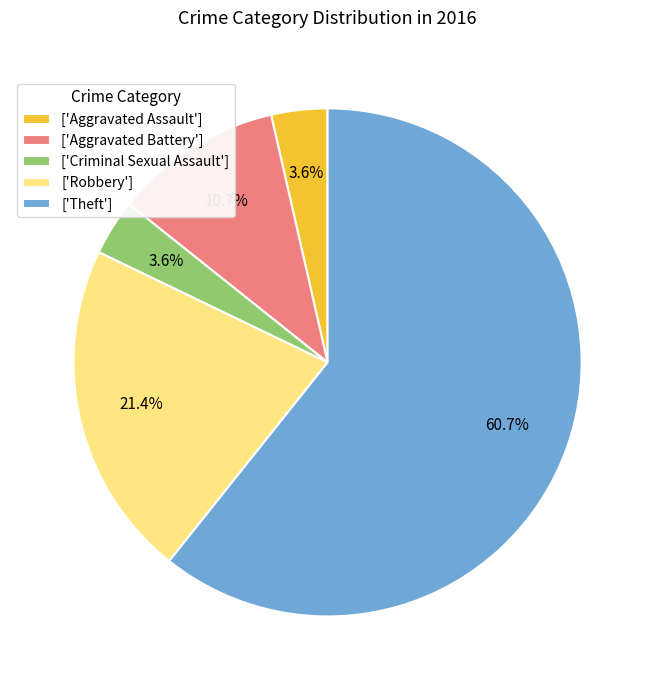

Count the number of slices in the pie.

5